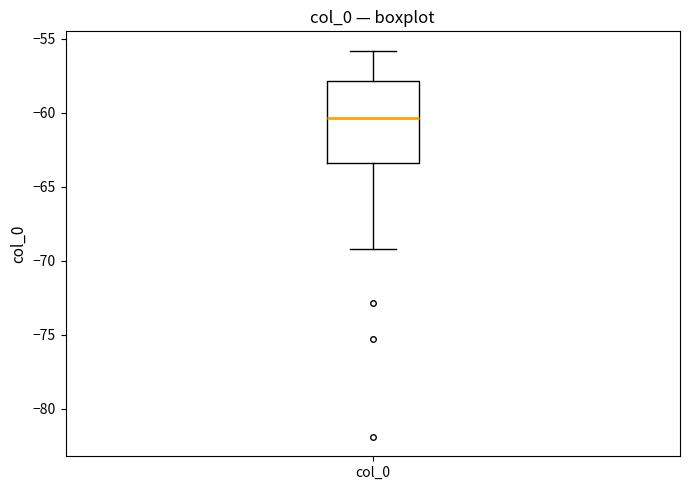

Read this box plot against the y-axis: the position of the median line, the range covered by the box, and the ends of both whiskers. The values are not printed on the chart, so give them approximately, as read against the axis.

median -60.5, box -63.5 to -58.0, whiskers -69.0 to -56.0